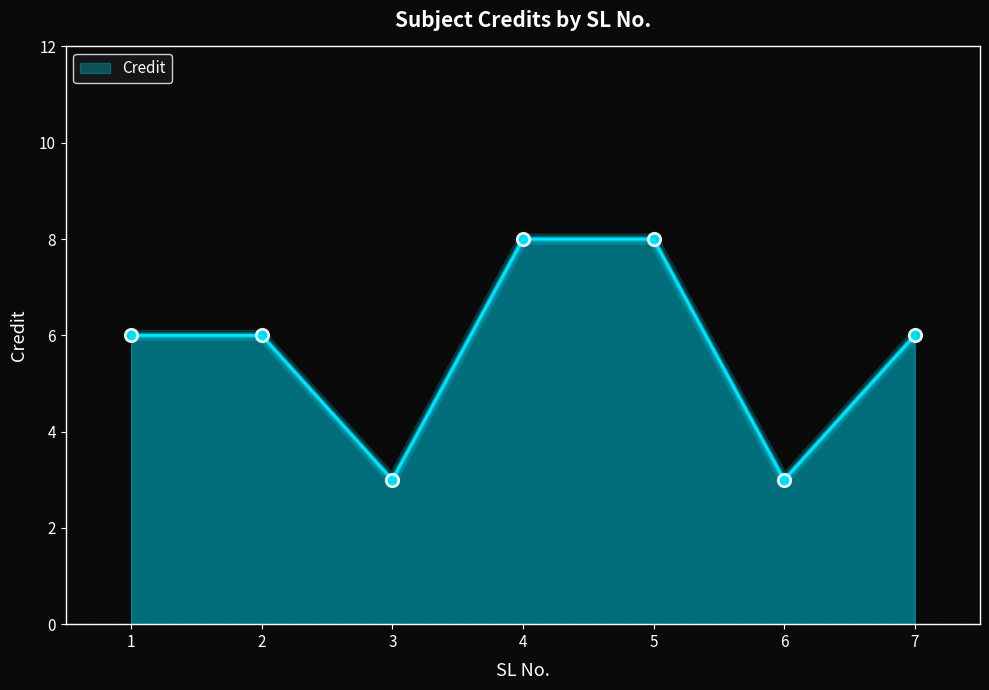

Approximately how many times larger is the value at 7 compared to 1?

1.0